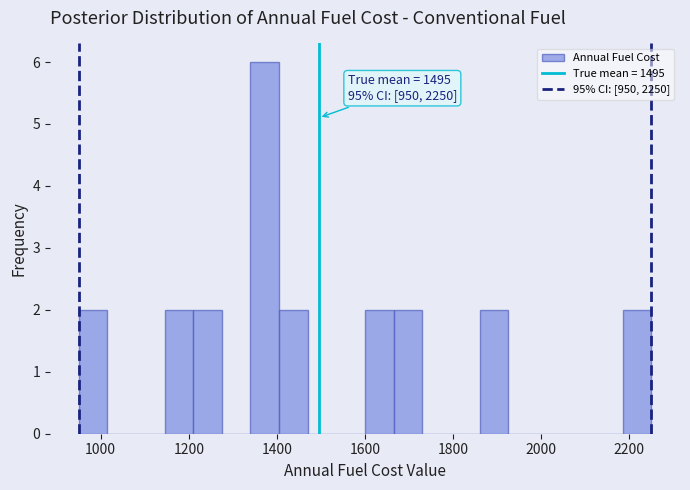

Read against the x-axis, roughly where is the centre of the tallest bar?

1380